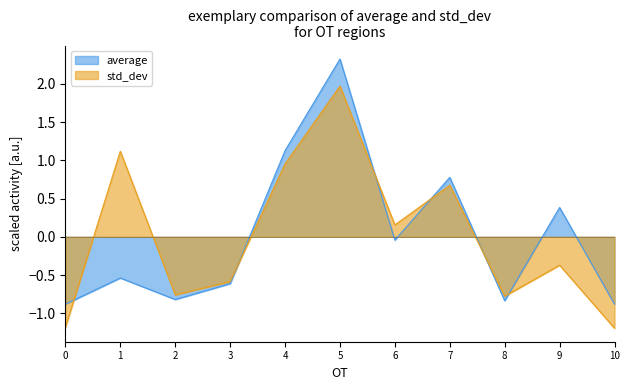

Between 1 and 3, which series saw the biggest shift?

std_dev